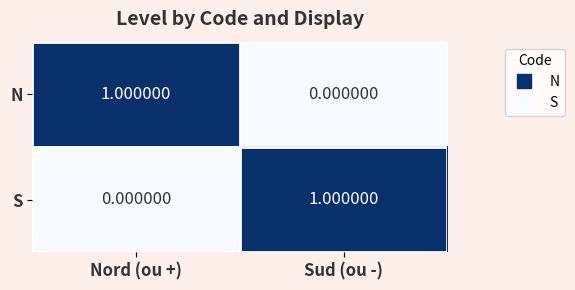

At how many categories does at least one series exceed 0?

2